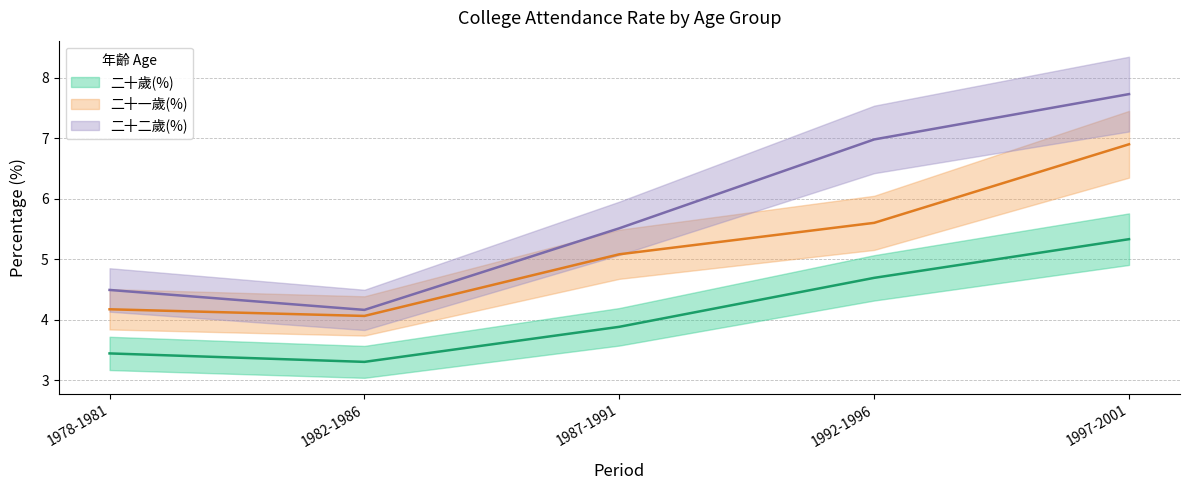

What position from the left is 1987-1991?

3